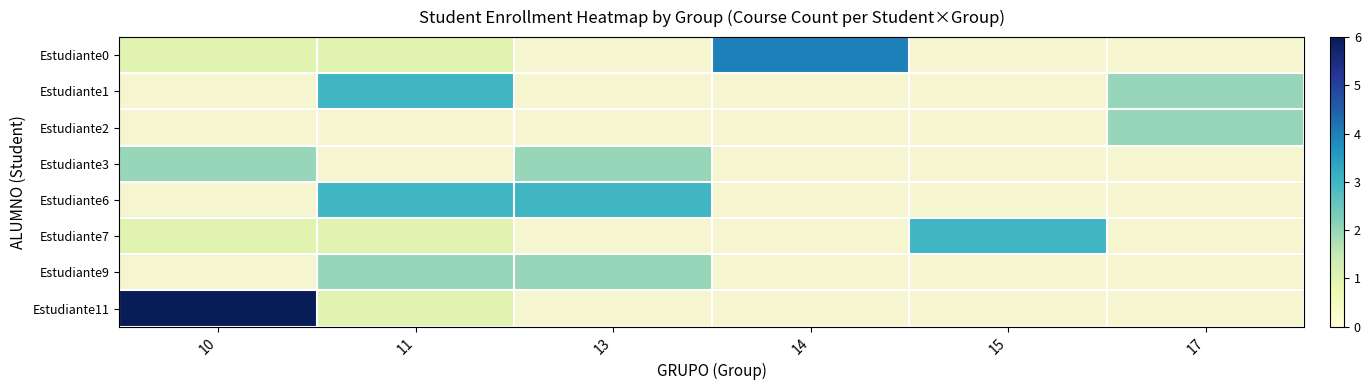

How many series are shown in this chart?

8